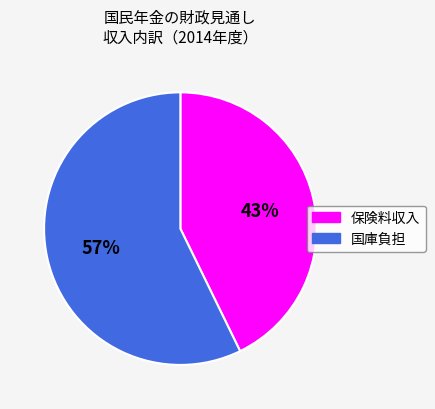

To the nearest percent, what is the average slice percentage?

50%